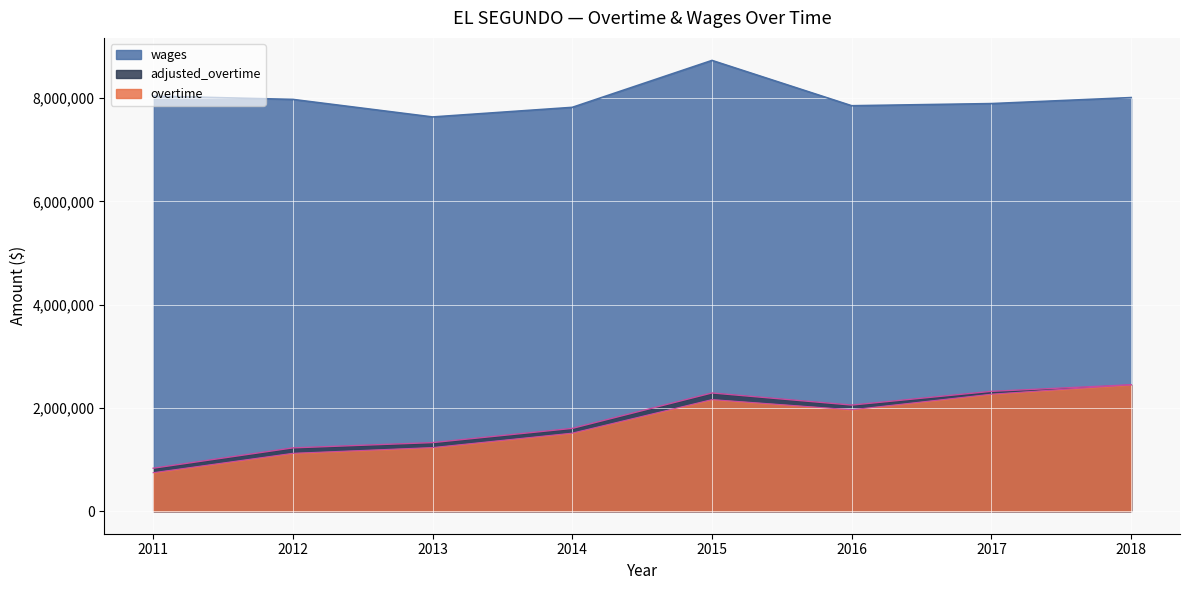

Rank the series at 2014 from lowest to highest value.

overtime, adjusted_overtime, wages